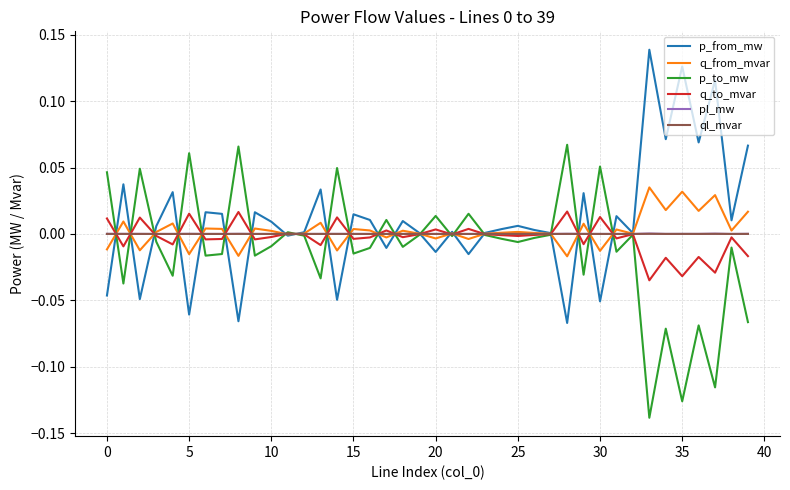

Which series has the largest range (max minus min)?

p_from_mw